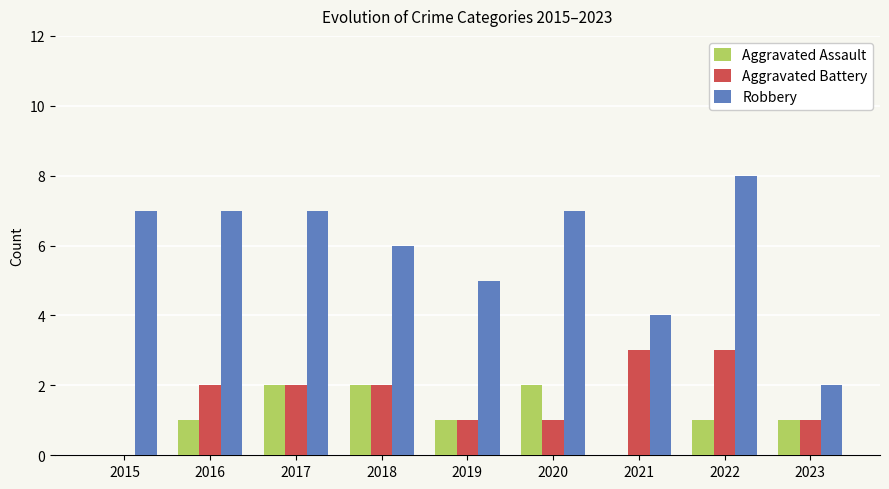

What is the sum of all Aggravated Battery values?

15